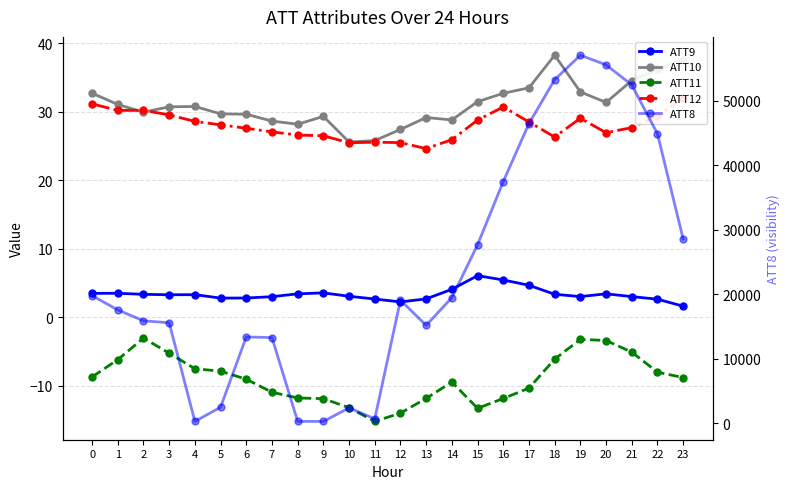

Where is the first local maximum for ATT9?

1